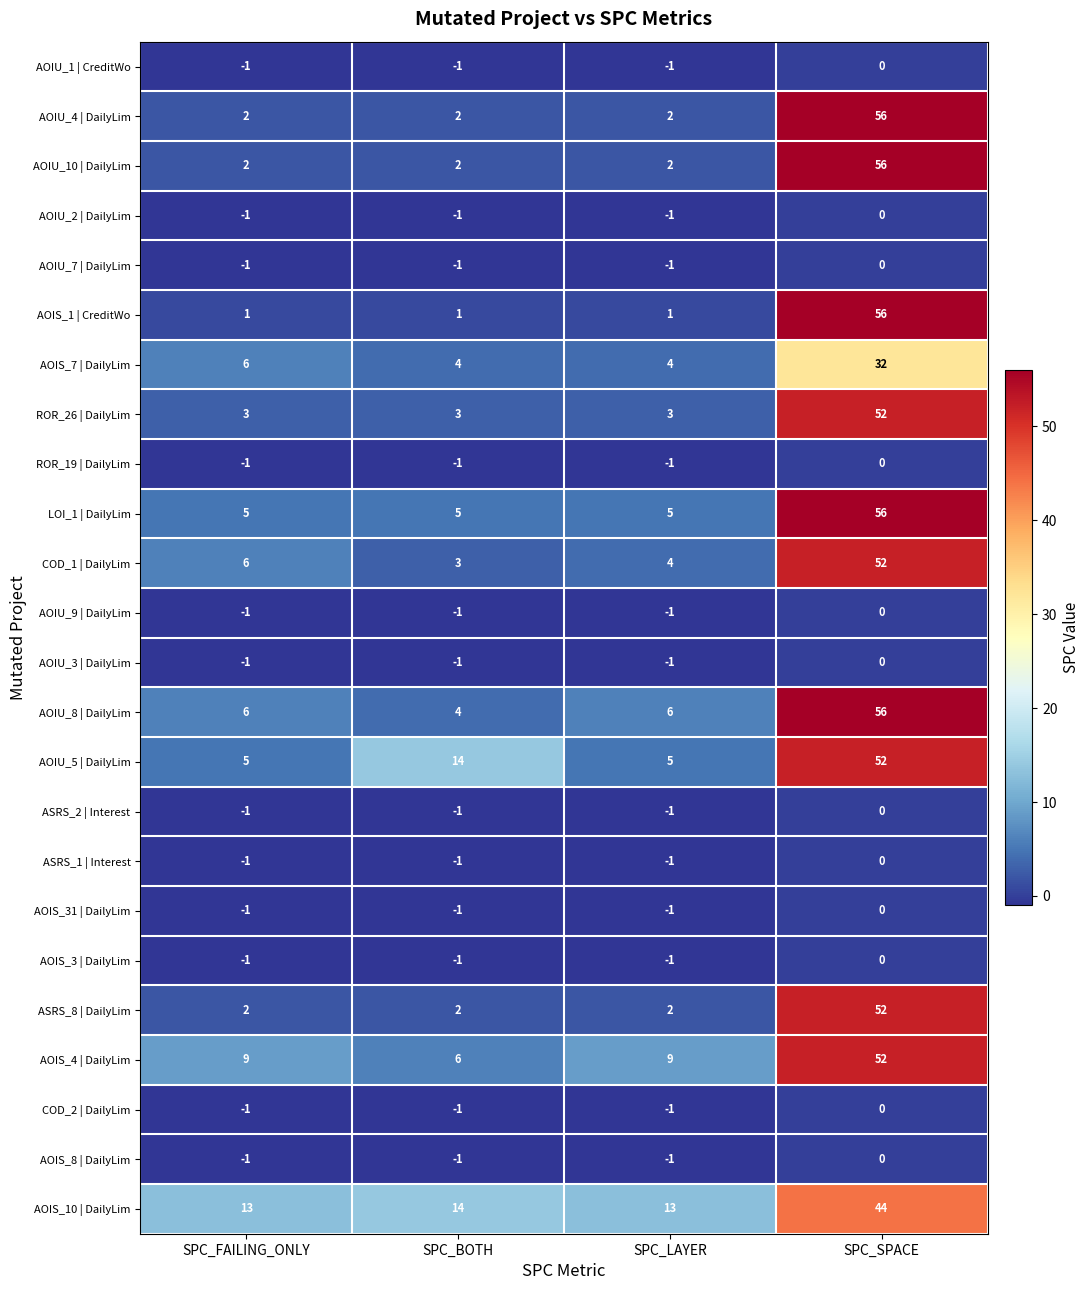

At which label does ROR_26 | DailyLim reach its peak?

SPC_SPACE